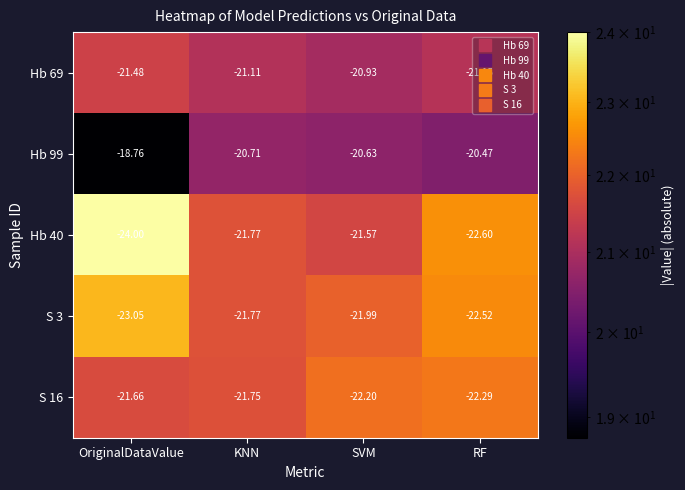

Is the value of Hb 99 at OriginalDataValue greater than the value of Hb 69 at KNN?

Yes